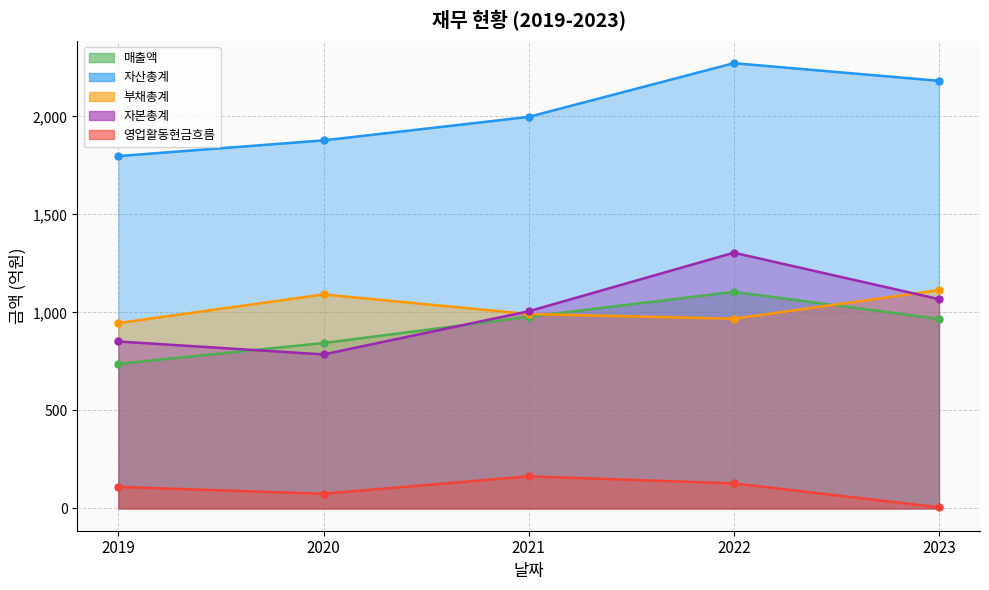

Where is 자본총계 nearest to the value 1045?

2023